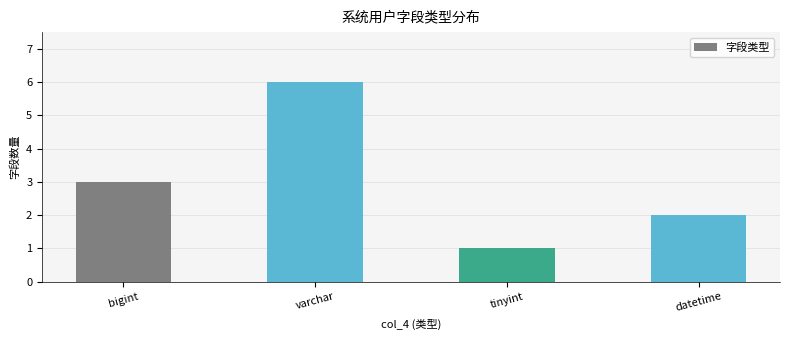

Between bigint and tinyint, which is larger?

bigint